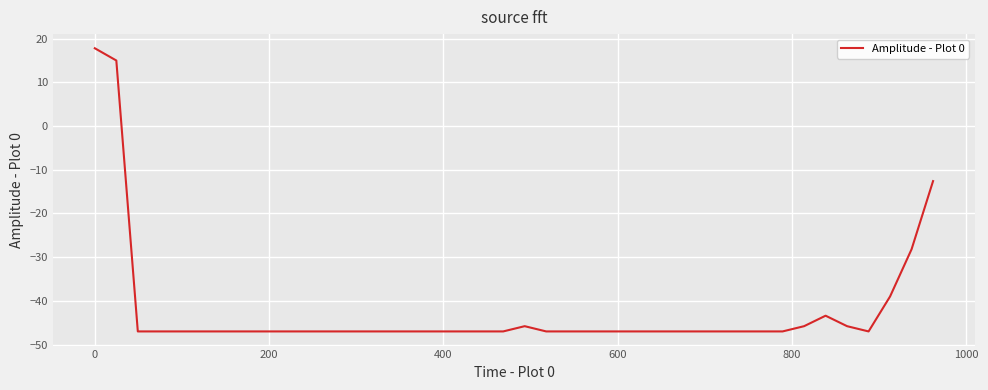

What is the minimum value shown in the chart?

-47.0